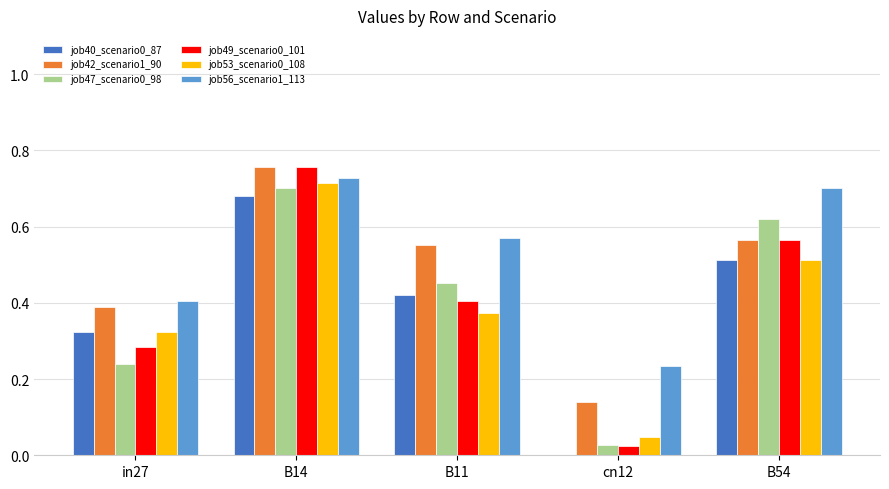

Which series has the largest total across all categories?

job56_scenario1_113